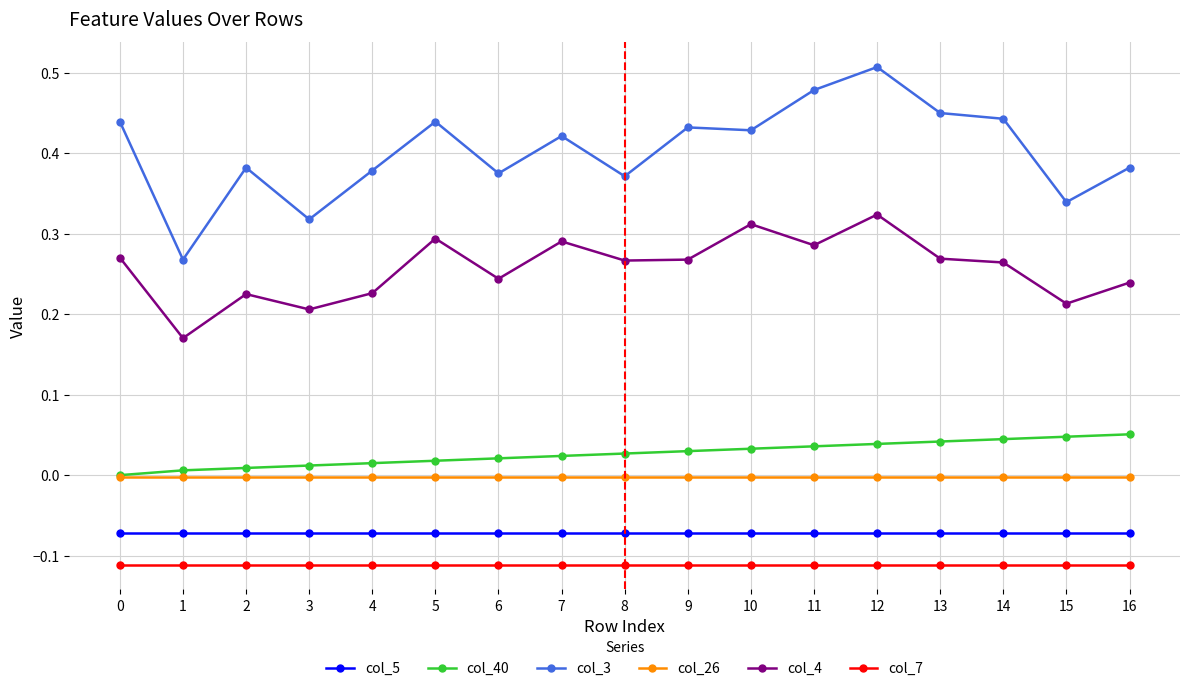

Does the chart display data point markers on the line(s)?

Yes